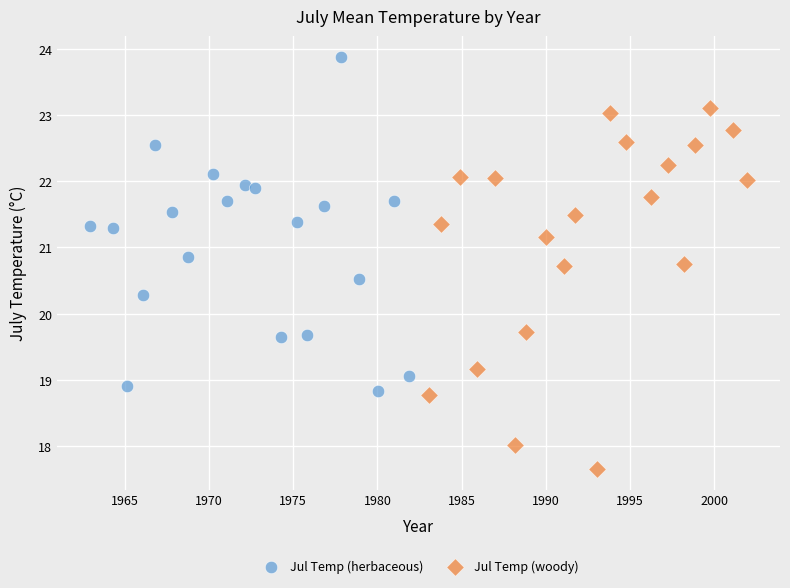

Which series has the widest spread of Y values?

Jul Temp (woody)